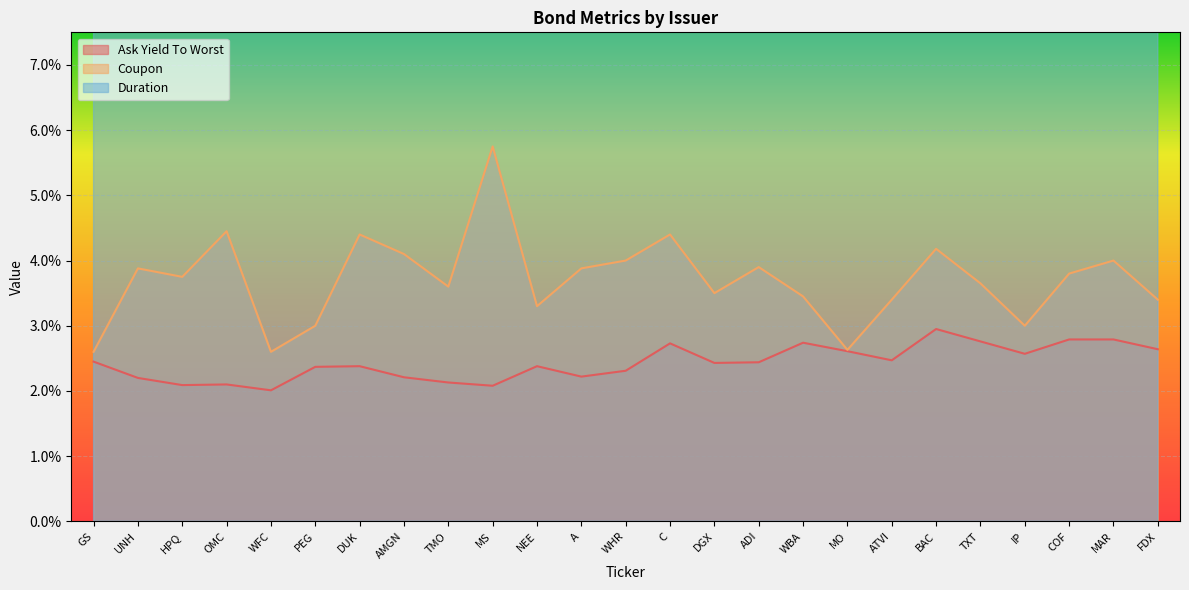

At how many categories does at least one series exceed 6?

8